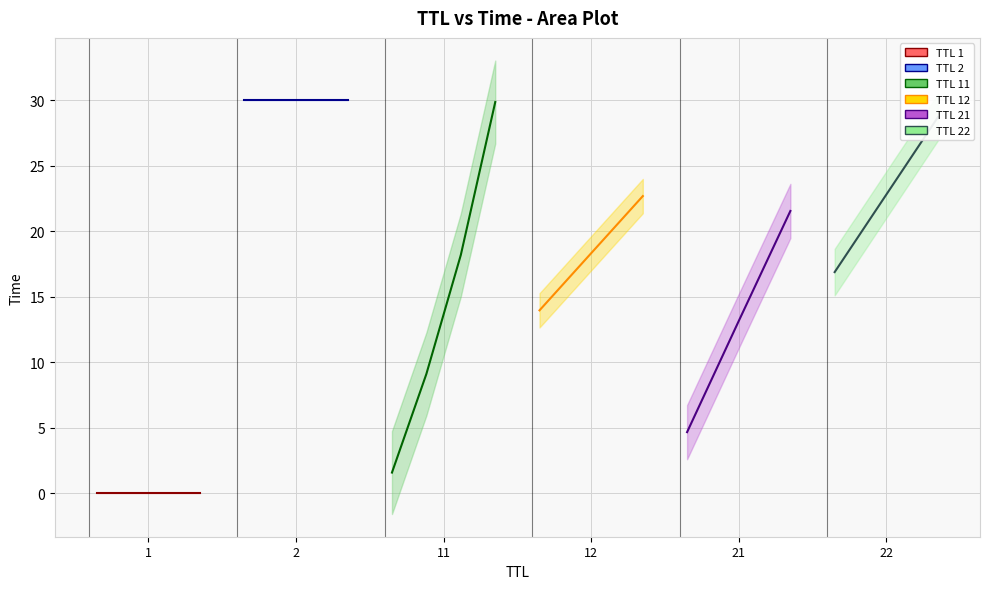

What is the change in value from 21 to 11?

+8.3